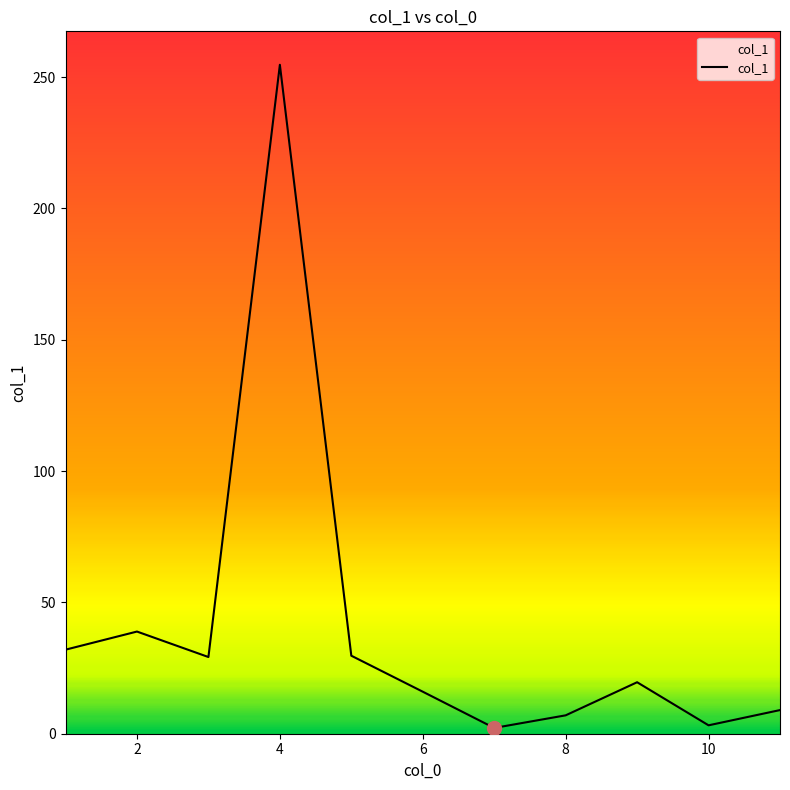

What is the greatest value displayed?

254.7